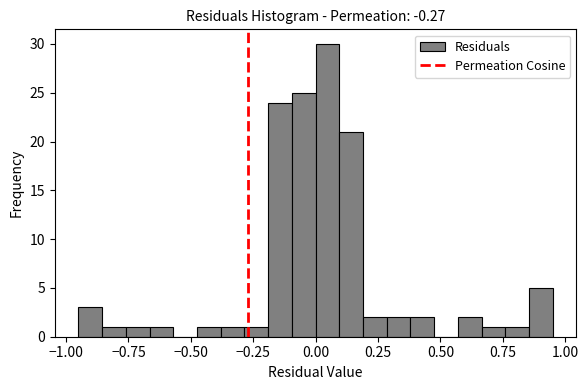

Around what value on the x-axis is the tallest bar? Give the approximate position of its centre, as read against the axis.

0.05